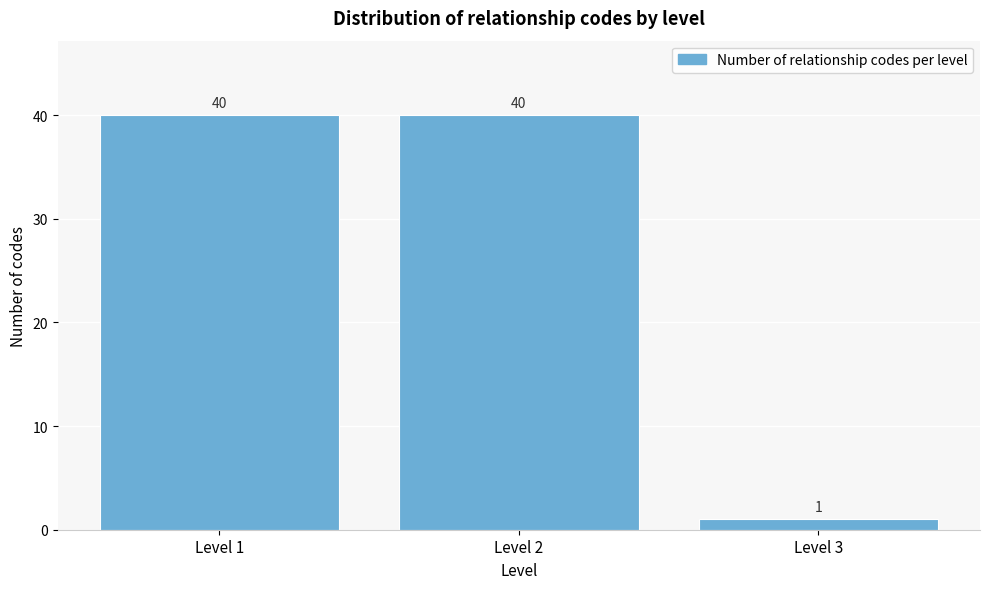

Reading right to left, transcribe all the data shown in this chart.

1	40	40